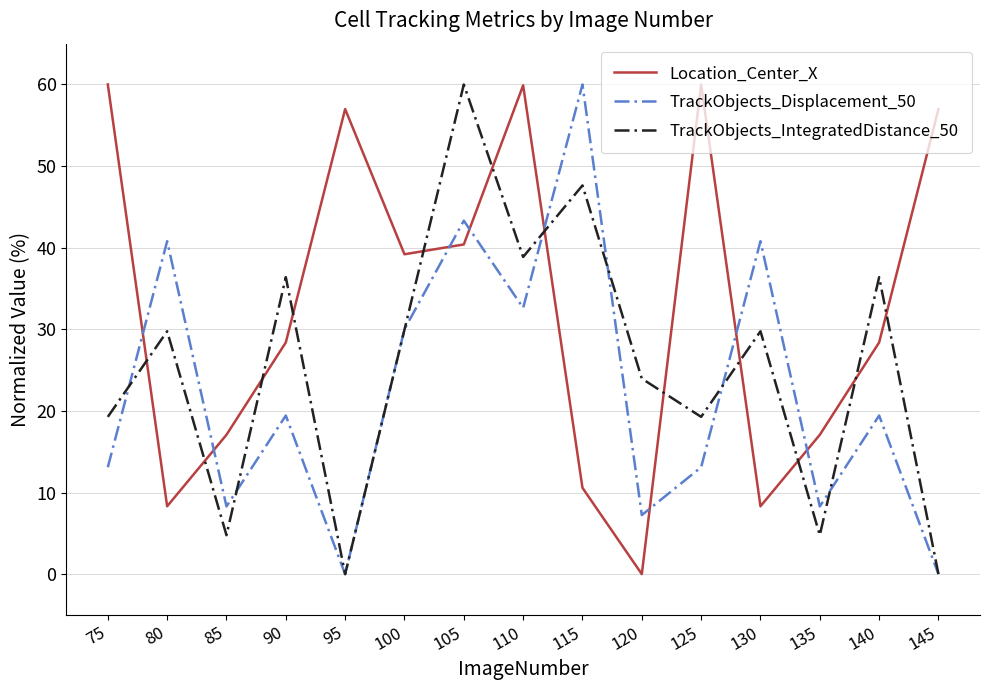

Count the number of data series in this chart.

3